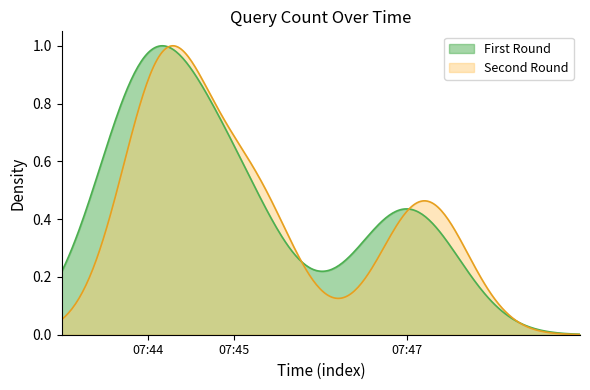

At which category is the sum across all series the highest?

2019-01-30 07:44:00